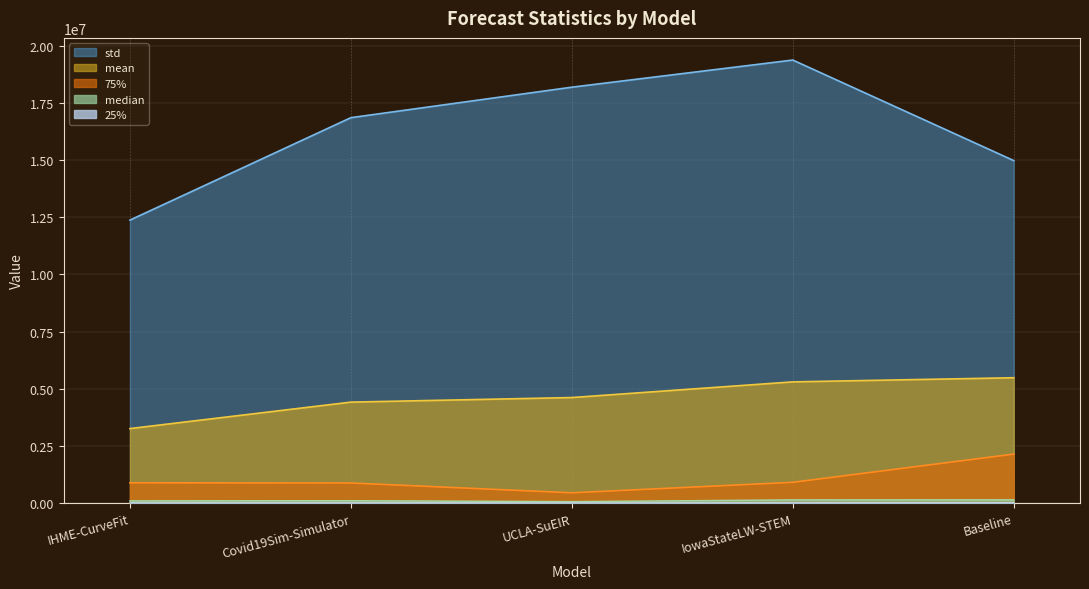

At which label does 25% first exceed 8234?

Covid19Sim-Simulator